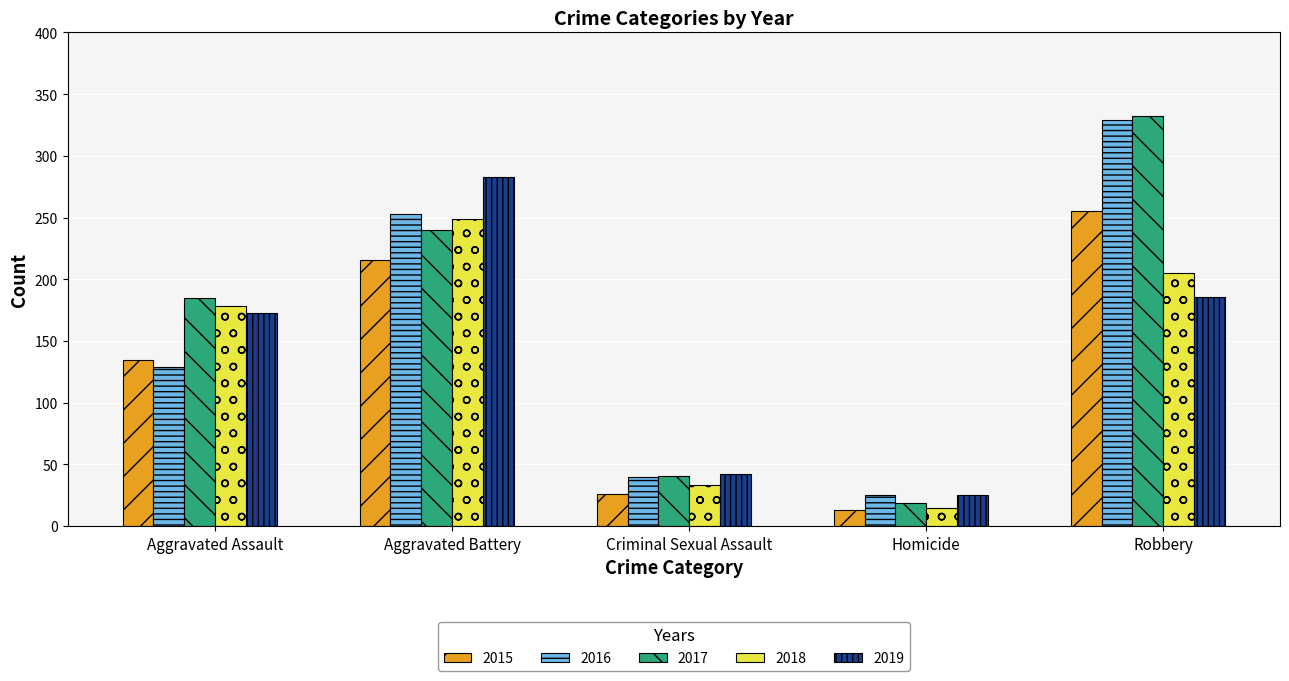

Are the bars horizontal?

No